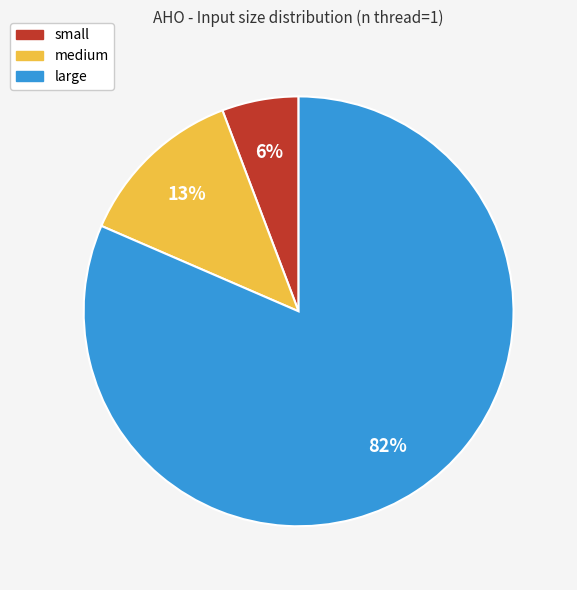

Rank the categories by value from lowest to highest.

small, medium, large